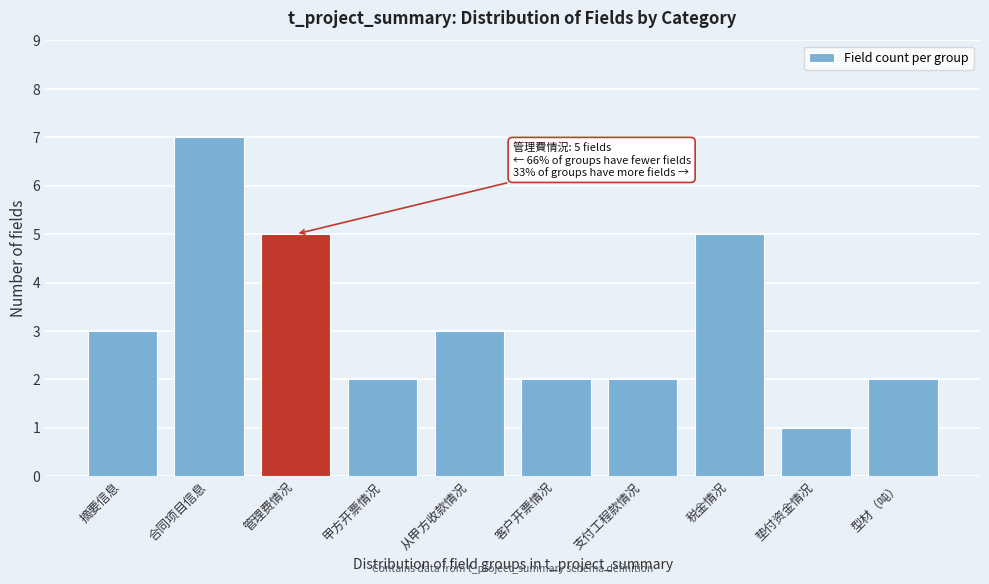

Reading left to right, what are all the values shown in this chart?

3	7	5	2	3	2	2	5	1	2